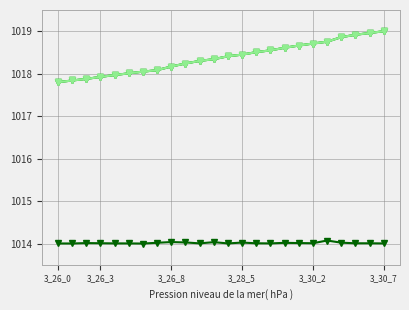

What is the minimum value shown in the chart?

1014.0